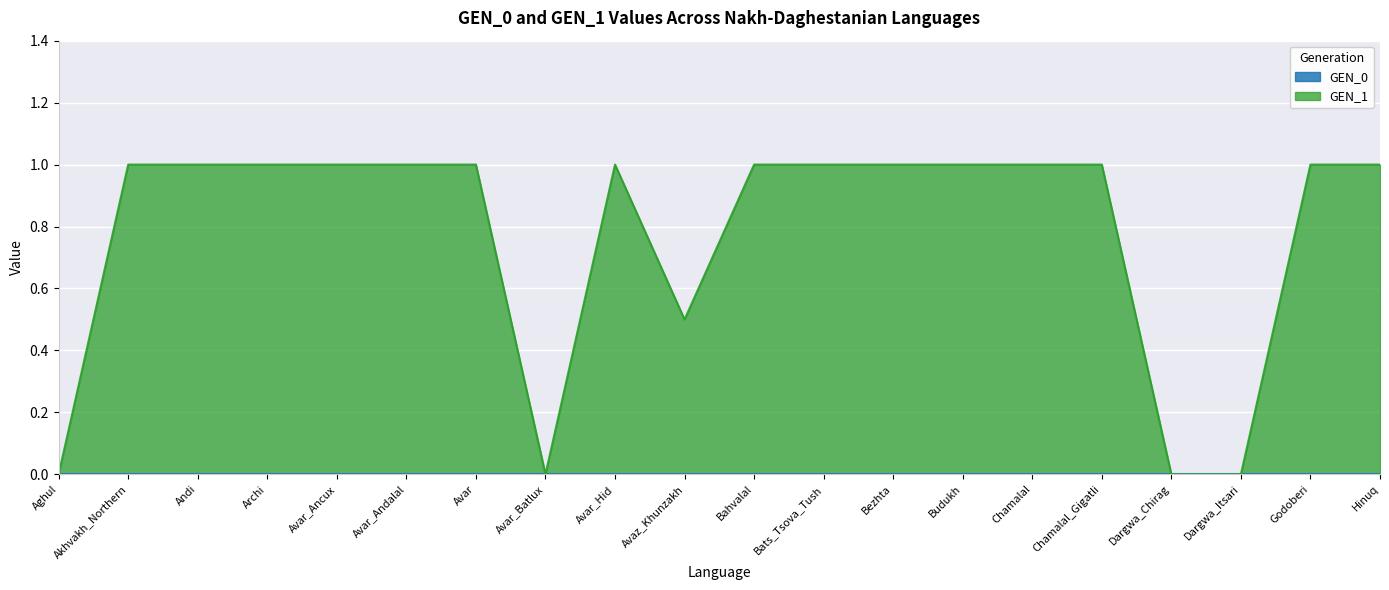

What is the difference between the second highest and second lowest values?

1.0